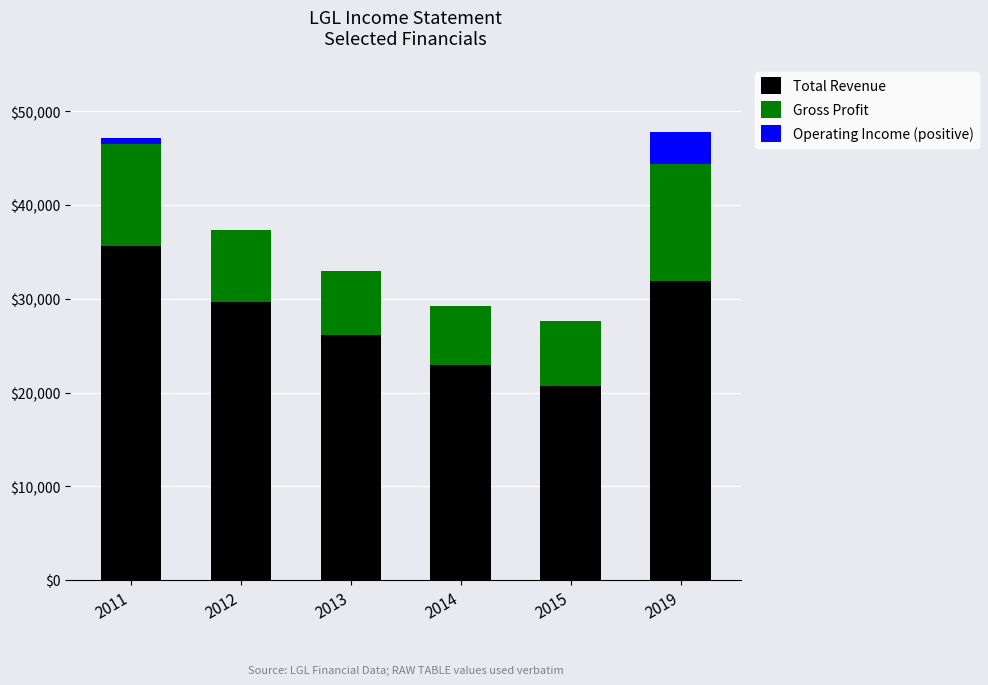

What is the maximum value for Total Revenue?

35700